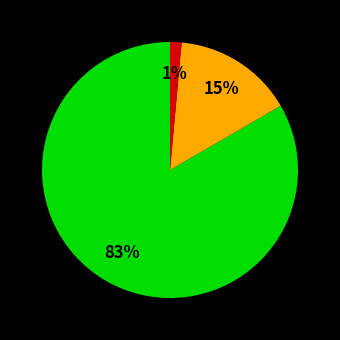

To the nearest percent, what is the average slice percentage?

33%